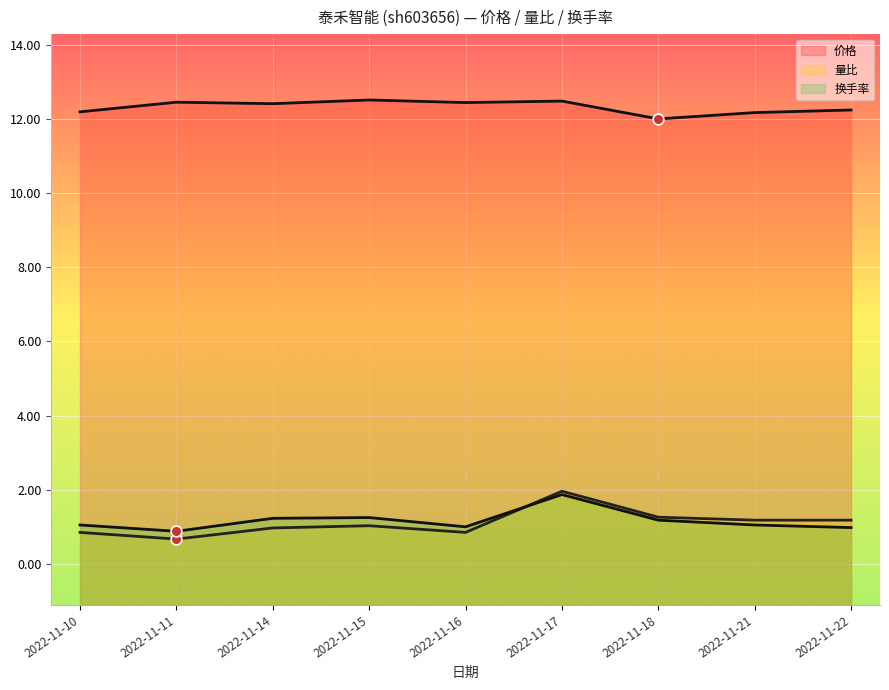

At how many categories does at least one series exceed 8?

9